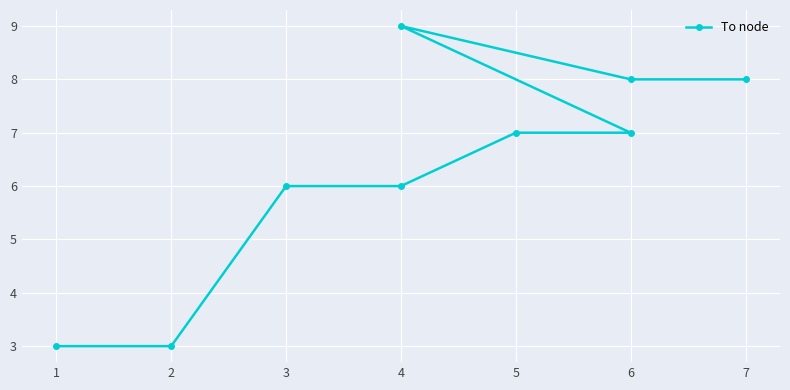

How many series are shown in this chart?

1